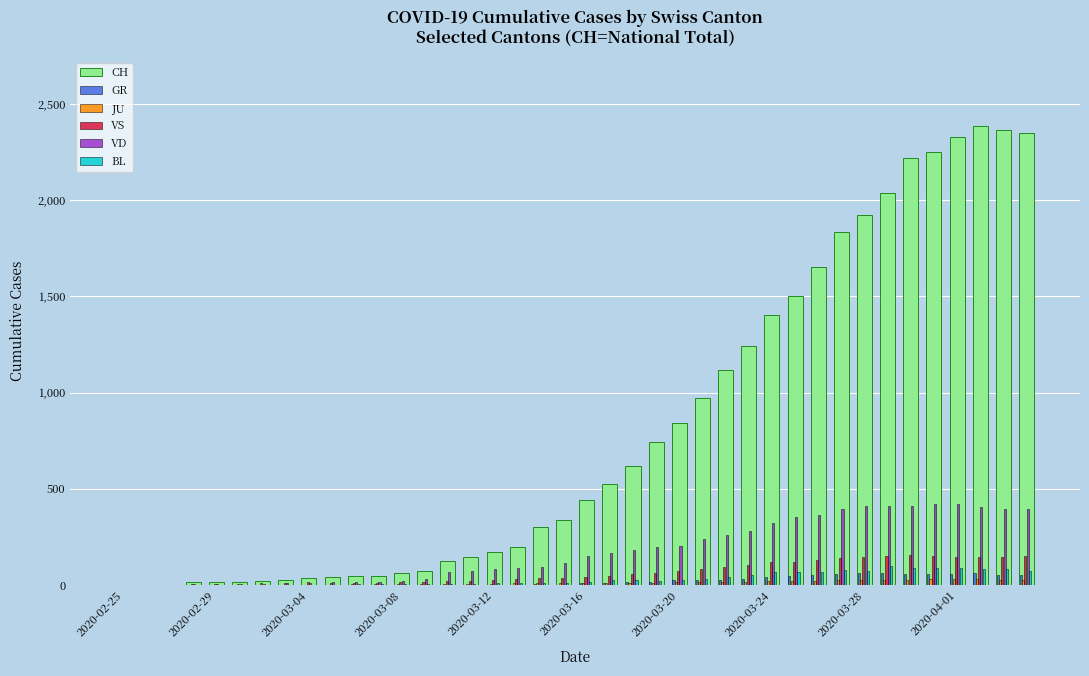

What is the sum of all JU values?

494